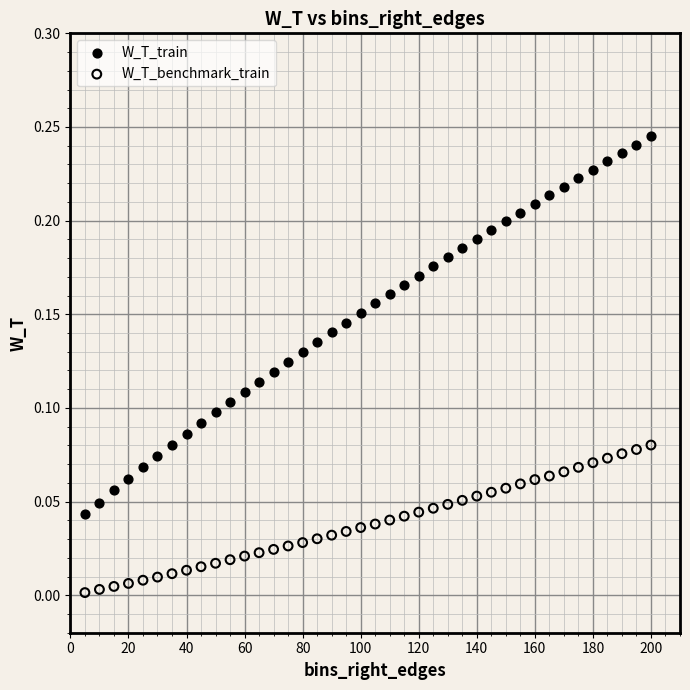

Which series reaches the maximum Y coordinate?

W_T_train